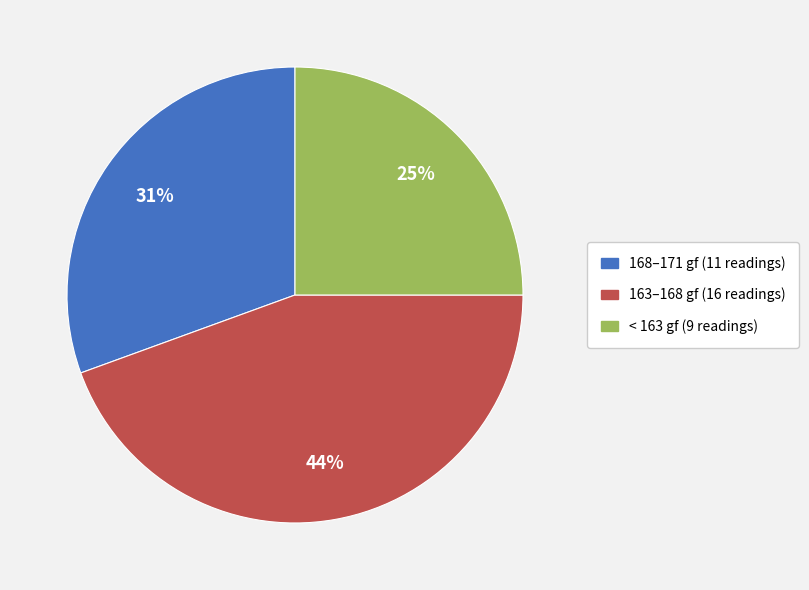

To the nearest percent, what is the average slice percentage?

33%